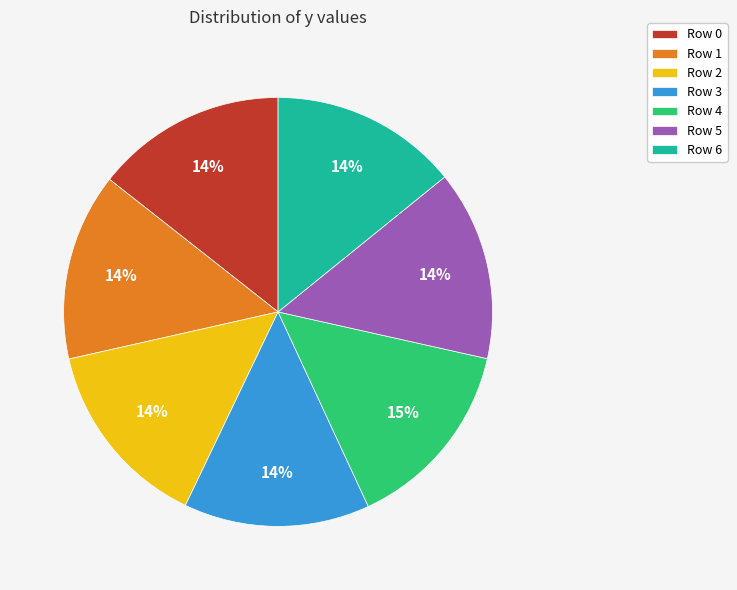

Does any single category account for the majority?

No